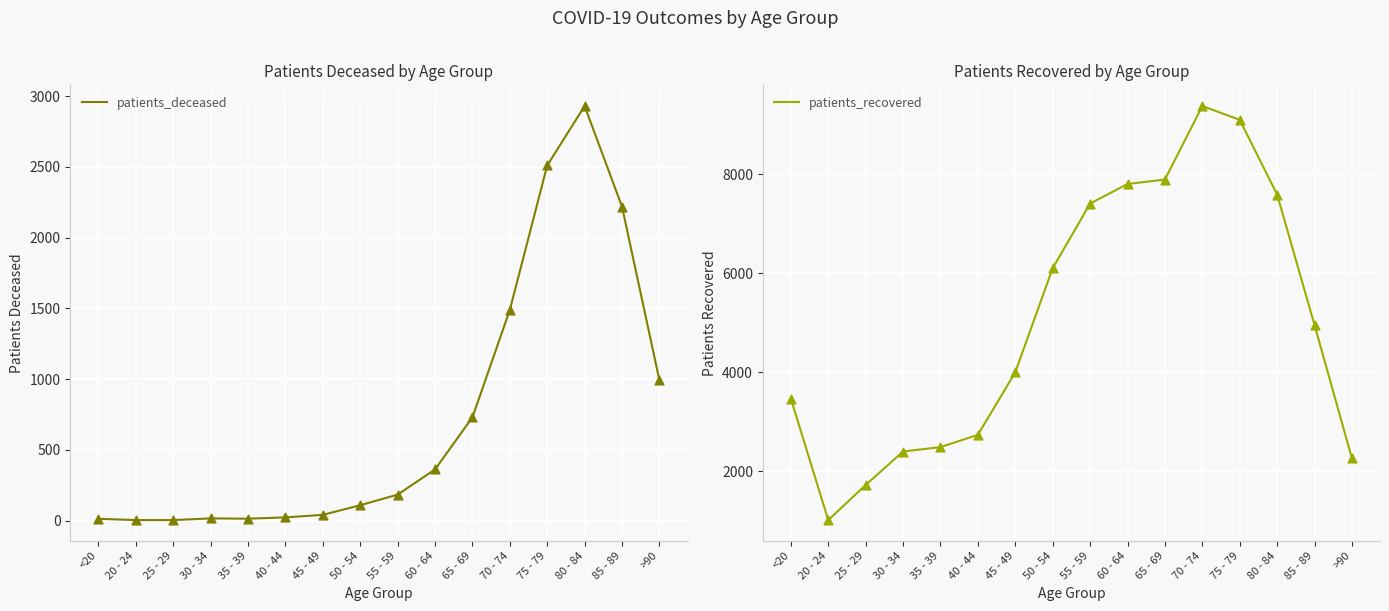

Which series reaches the minimum Y coordinate?

patients_deceased